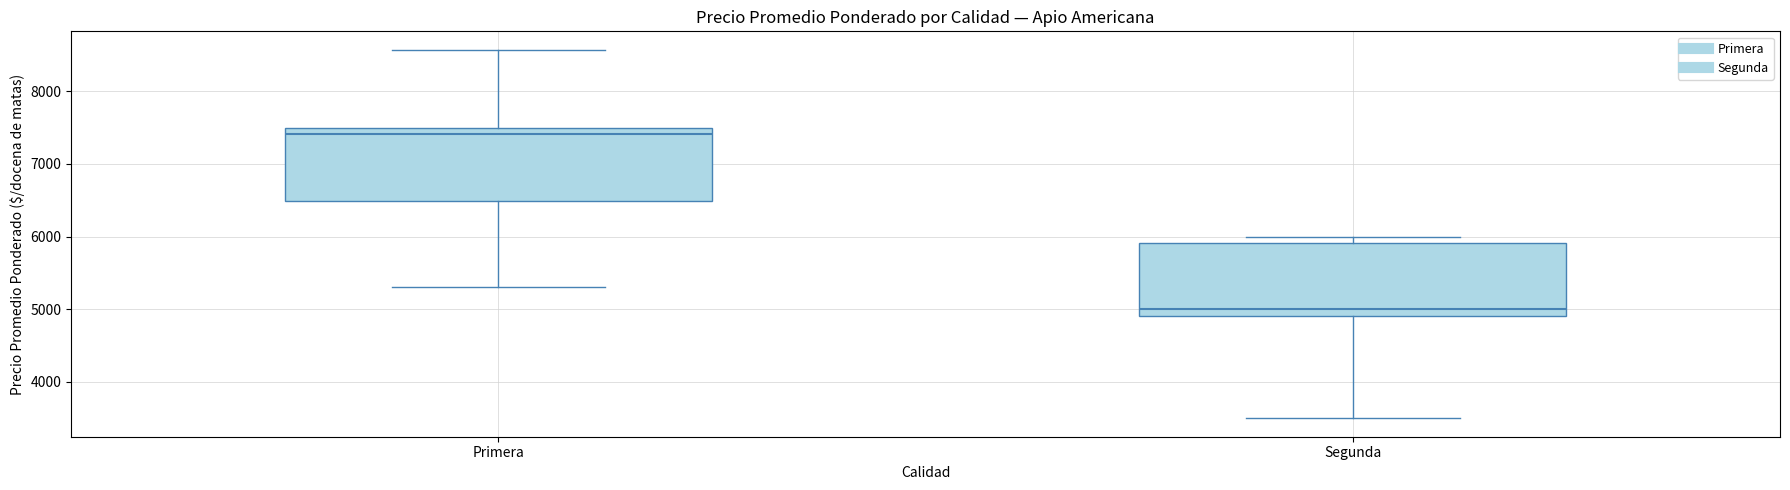

Reading left to right, transcribe this box plot: for each box, give where its median line is, the range the box spans, and where its two whiskers end, as read against the y-axis. The values are not printed on the chart, so give them approximately, as read against the axis.

Primera: median 7400, box 6500 to 7500, whiskers 5300 to 8600
Segunda: median 5000, box 4900 to 5900, whiskers 3500 to 6000